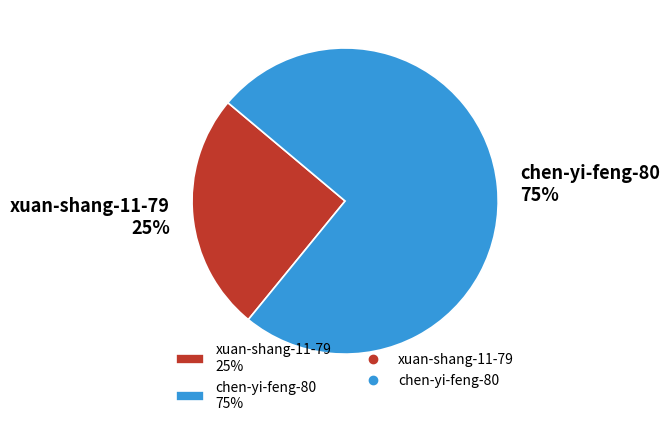

Rank the categories by value from highest to lowest.

chen-yi-feng-80, xuan-shang-11-79